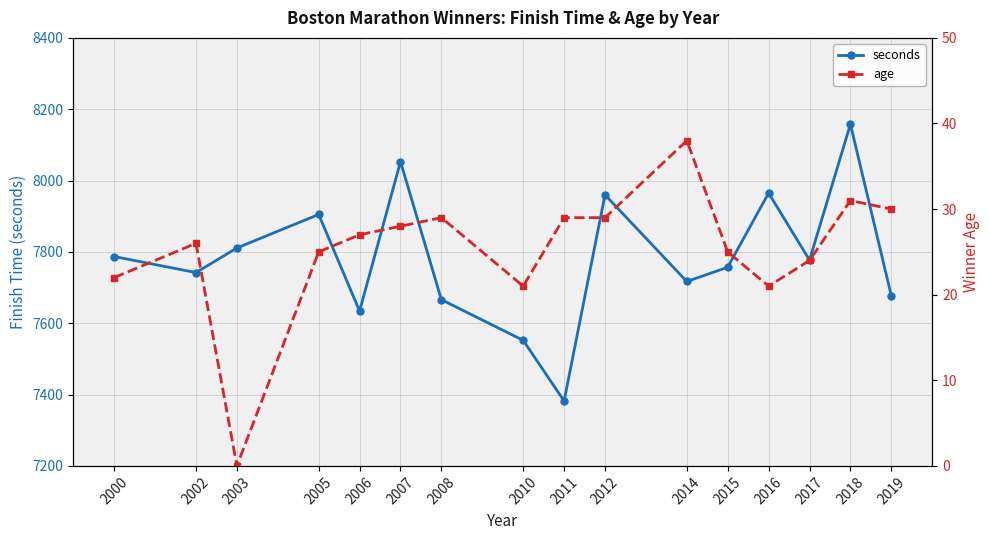

At which label does age first exceed 27?

2007